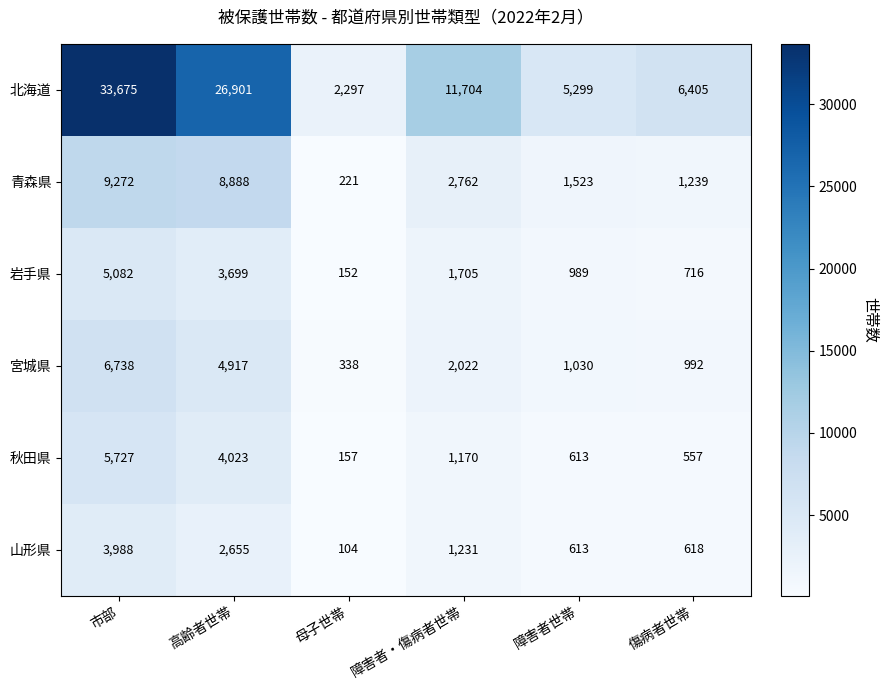

What is the difference between the highest and lowest values at 傷病者世帯?

5848